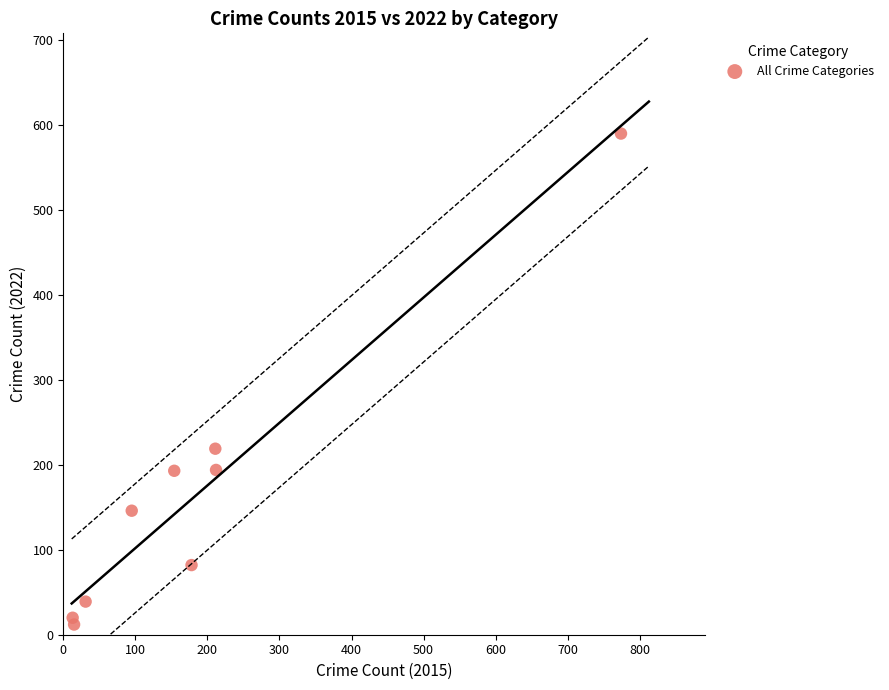

What is the average Y value?

166